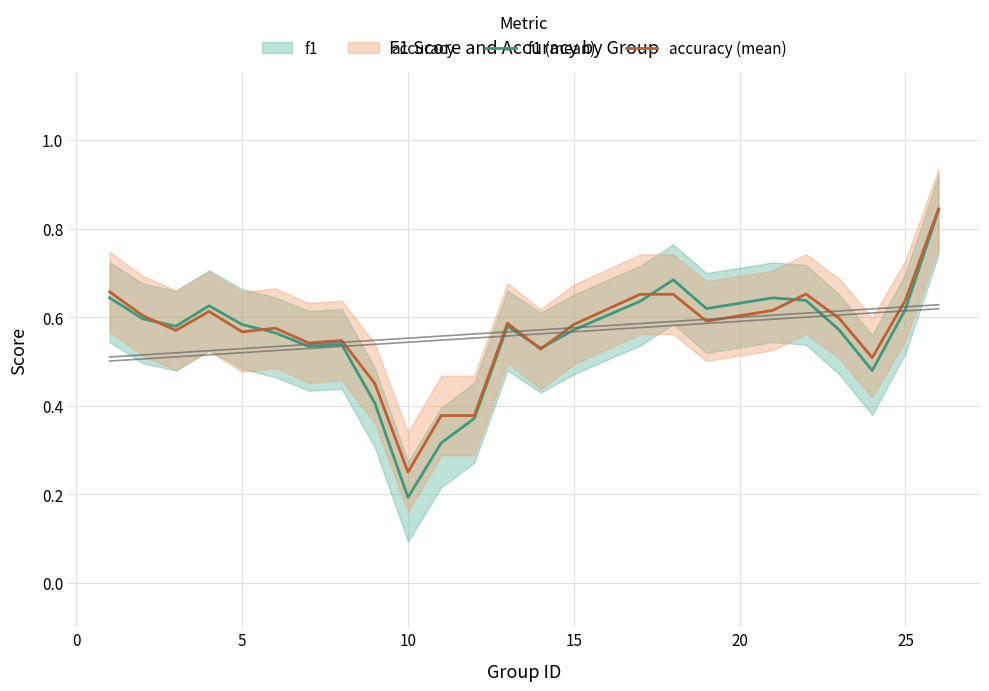

List the series in order of their overall mean, lowest first.

f1 (mean), accuracy (mean)